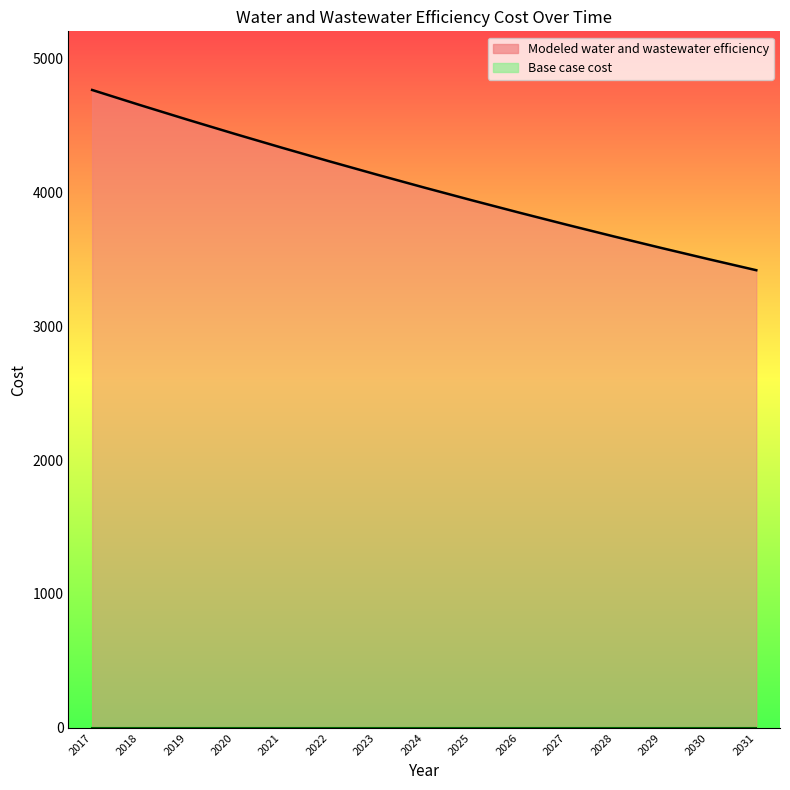

Which label corresponds to the smallest value in the chart?

2031